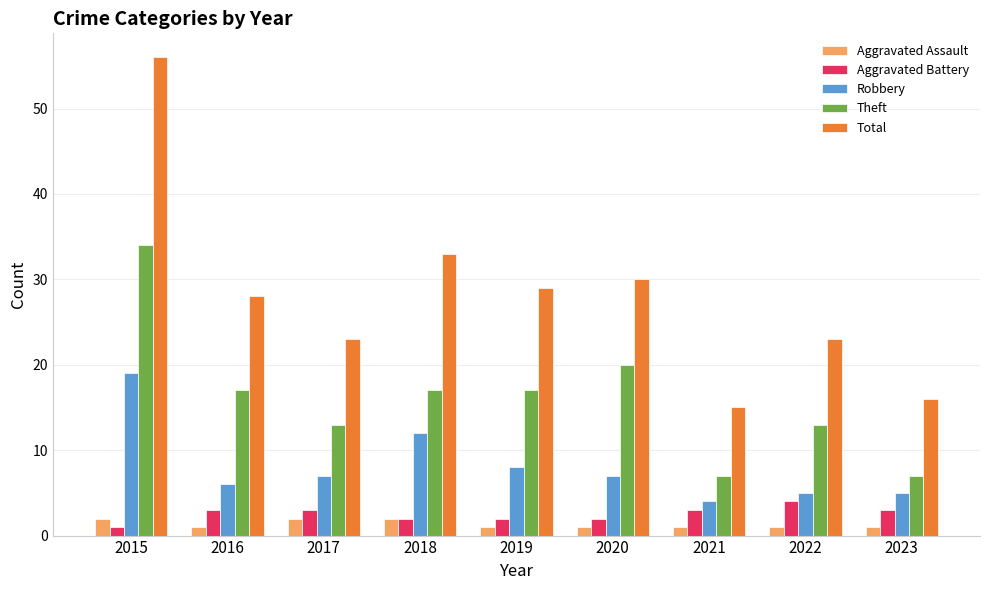

True or false: Aggravated Battery has a value of 1 at 2016.

False